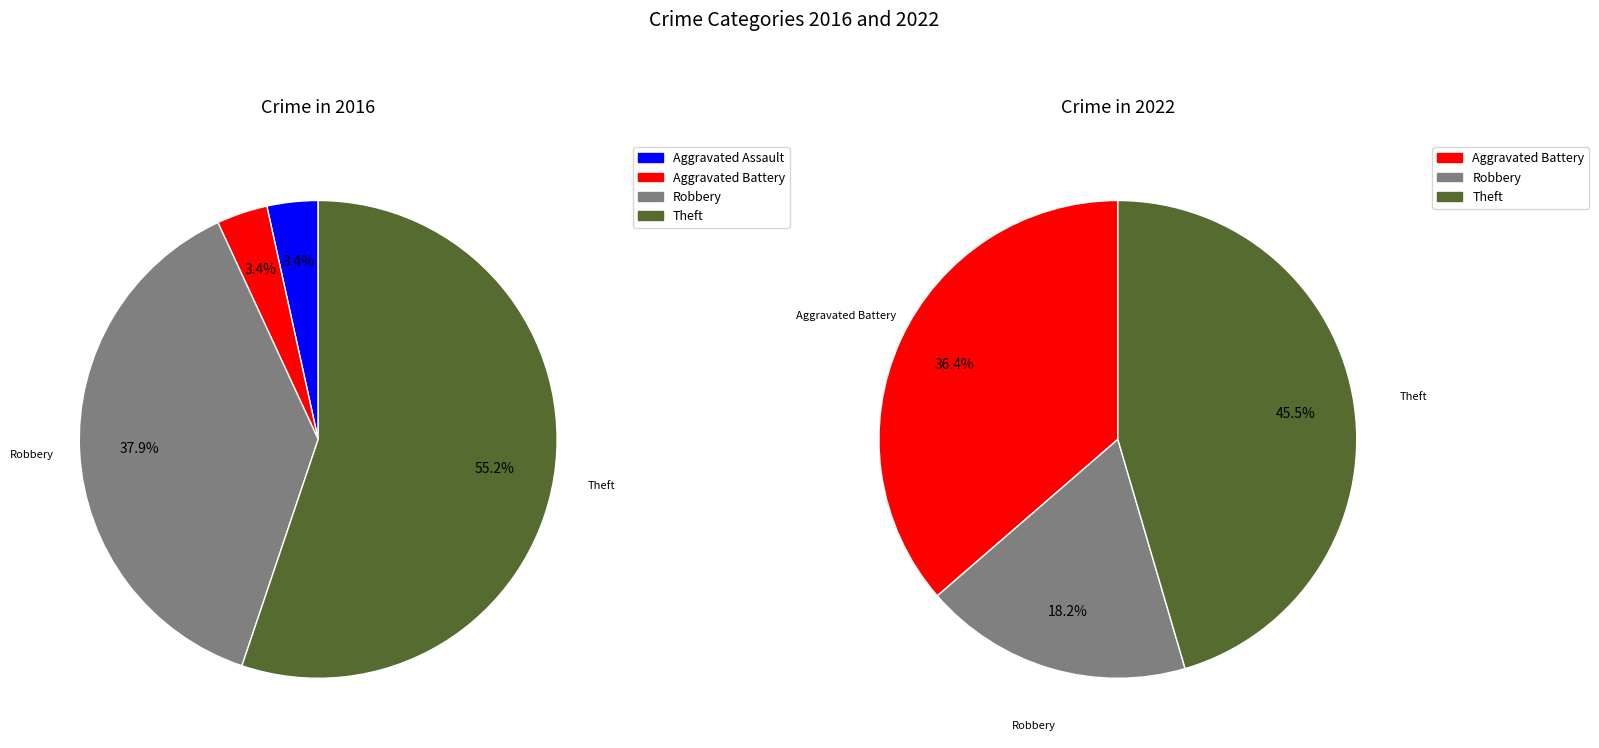

Is values_2022 the majority of the pie?

No